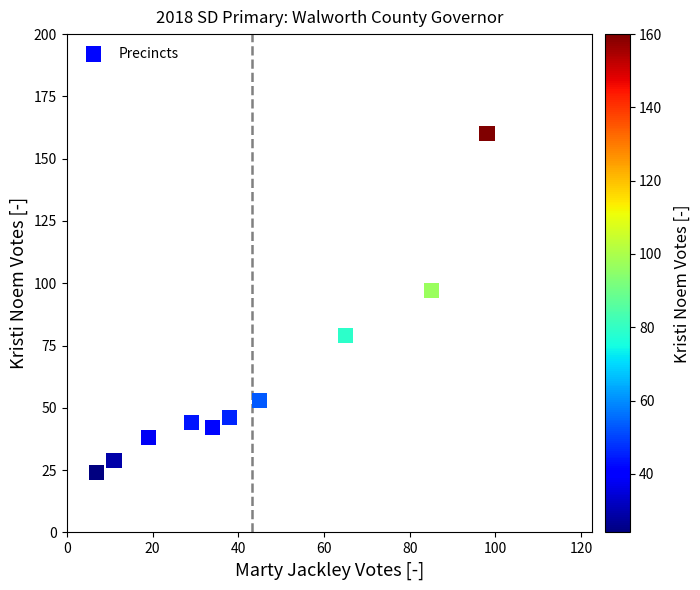

What Y value in the scatter plot is closest to 92?

97